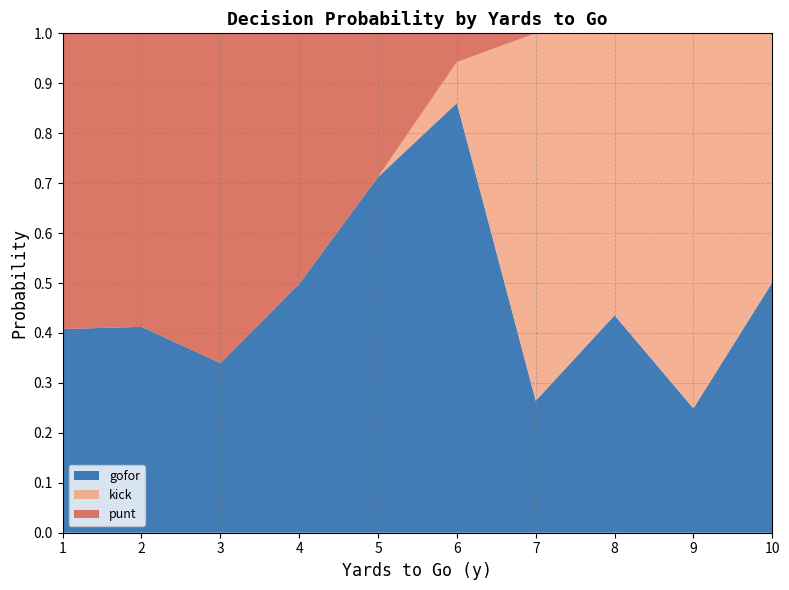

The value of gofor at 9 is 0.4. True or false?

False